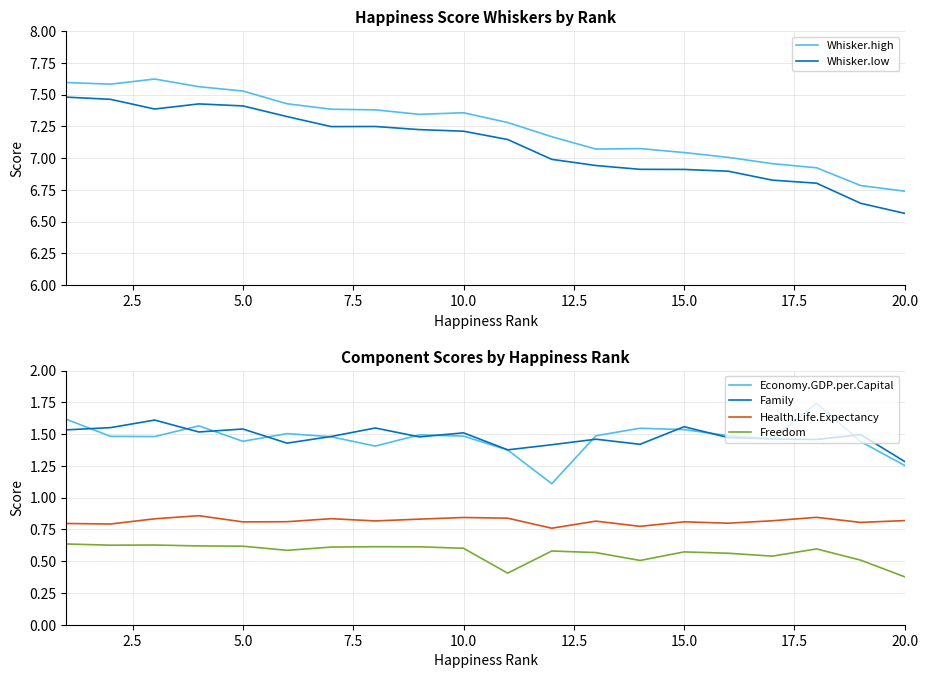

Reading left to right, what are all the values shown in this chart?

Whisker.high: 7.6	7.6	7.6	7.6	7.5	7.4	7.4	7.4	7.3	7.4	7.3	7.2	7.1	7.1	7.0	7.0	7.0	6.9	6.8	6.7
Whisker.low: 7.5	7.5	7.4	7.4	7.4	7.3	7.2	7.2	7.2	7.2	7.1	7.0	6.9	6.9	6.9	6.9	6.8	6.8	6.6	6.6
Economy.GDP.per.Capital: 1.6	1.5	1.5	1.6	1.4	1.5	1.5	1.4	1.5	1.5	1.4	1.1	1.5	1.5	1.5	1.5	1.5	1.7	1.4	1.3
Family: 1.5	1.6	1.6	1.5	1.5	1.4	1.5	1.5	1.5	1.5	1.4	1.4	1.5	1.4	1.6	1.5	1.5	1.5	1.5	1.3
Health.Life.Expectancy: 0.8	0.8	0.8	0.9	0.8	0.8	0.8	0.8	0.8	0.8	0.8	0.8	0.8	0.8	0.8	0.8	0.8	0.8	0.8	0.8
Freedom: 0.6	0.6	0.6	0.6	0.6	0.6	0.6	0.6	0.6	0.6	0.4	0.6	0.6	0.5	0.6	0.6	0.5	0.6	0.5	0.4